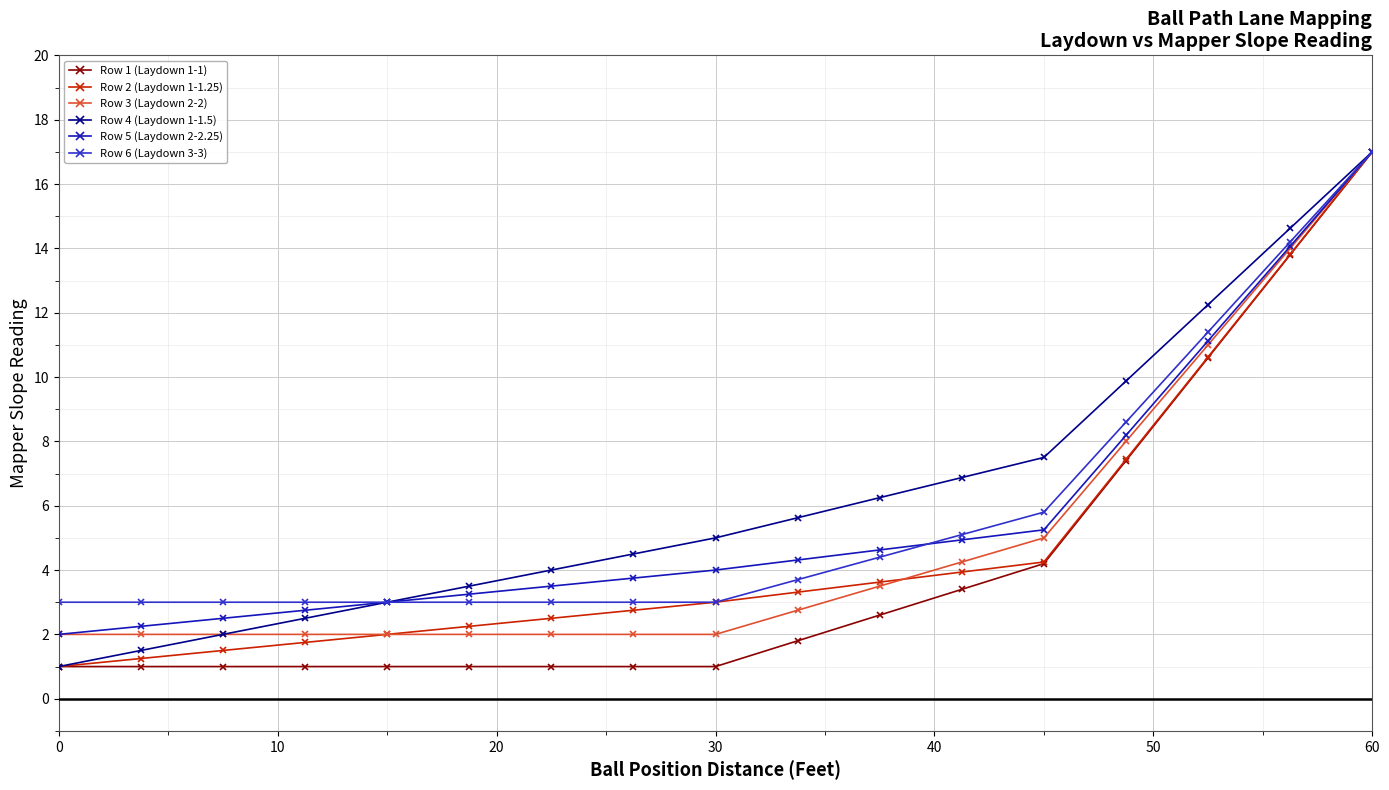

At how many categories does at least one series exceed 9?

4